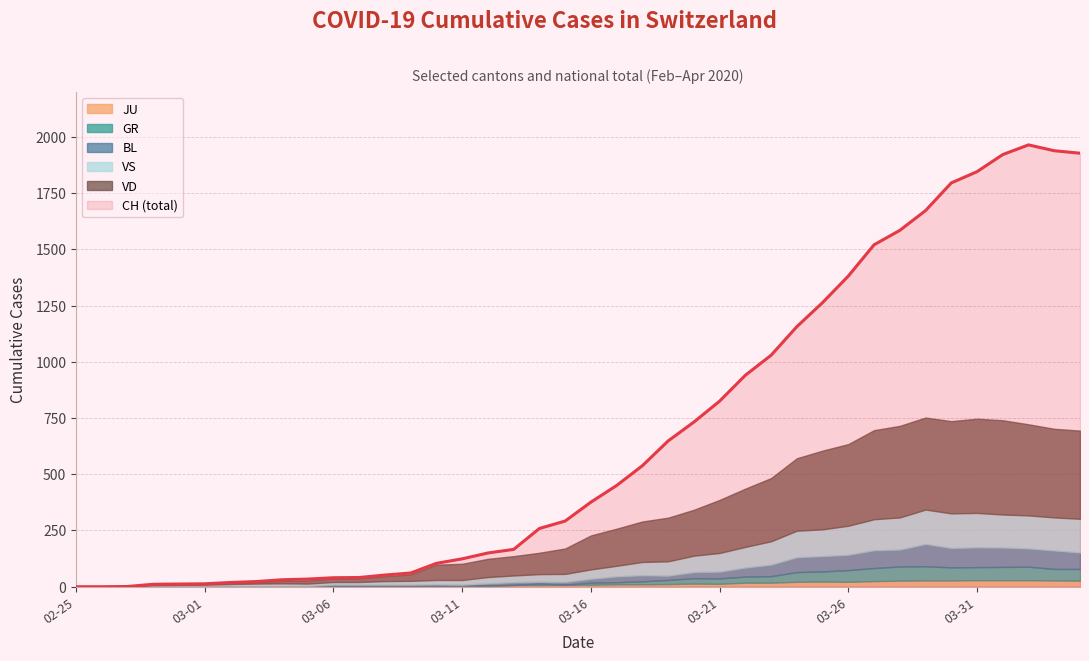

Which has a higher value, 2020-03-31 or 2020-03-17?

2020-03-31